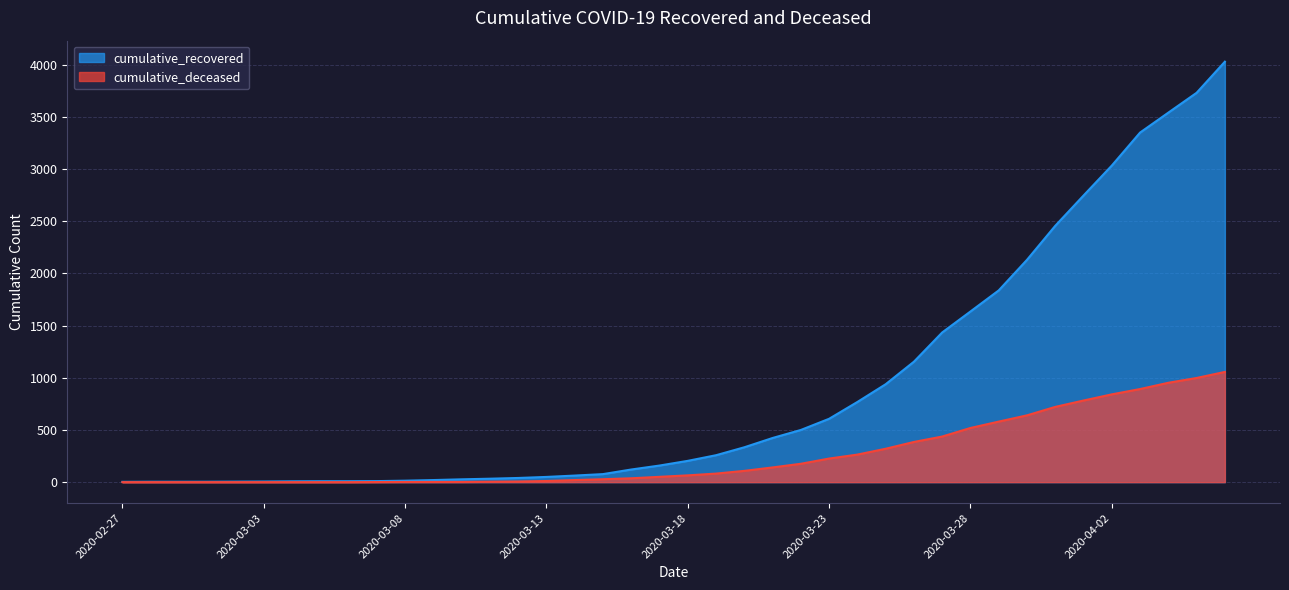

Reading left to right, what are all the values shown in this chart?

cumulative_recovered: 2020-02-27=3	2020-02-28=4	2020-02-29=4	2020-03-01=4	2020-03-02=5	2020-03-03=6	2020-03-04=8	2020-03-05=9	2020-03-06=9	2020-03-07=10	2020-03-08=14	2020-03-09=20	2020-03-10=27	2020-03-11=33	2020-03-12=40	2020-03-13=50	2020-03-14=63	2020-03-15=77	2020-03-16=121	2020-03-17=159	2020-03-18=204	2020-03-19=258	2020-03-20=334	2020-03-21=423	2020-03-22=500	2020-03-23=607	2020-03-24=768	2020-03-25=938	2020-03-26=1154	2020-03-27=1434	2020-03-28=1635	2020-03-29=1837	2020-03-30=2130	2020-03-31=2456	2020-04-01=2746	2020-04-02=3033	2020-04-03=3349	2020-04-04=3540	2020-04-05=3730	2020-04-06=4028
cumulative_deceased: 2020-02-27=0	2020-02-28=0	2020-02-29=0	2020-03-01=0	2020-03-02=0	2020-03-03=0	2020-03-04=0	2020-03-05=0	2020-03-06=0	2020-03-07=1	2020-03-08=2	2020-03-09=2	2020-03-10=2	2020-03-11=4	2020-03-12=6	2020-03-13=11	2020-03-14=20	2020-03-15=28	2020-03-16=37	2020-03-17=51	2020-03-18=65	2020-03-19=82	2020-03-20=108	2020-03-21=141	2020-03-22=176	2020-03-23=226	2020-03-24=264	2020-03-25=320	2020-03-26=385	2020-03-27=437	2020-03-28=519	2020-03-29=580	2020-03-30=640	2020-03-31=721	2020-04-01=782	2020-04-02=841	2020-04-03=892	2020-04-04=952	2020-04-05=998	2020-04-06=1056